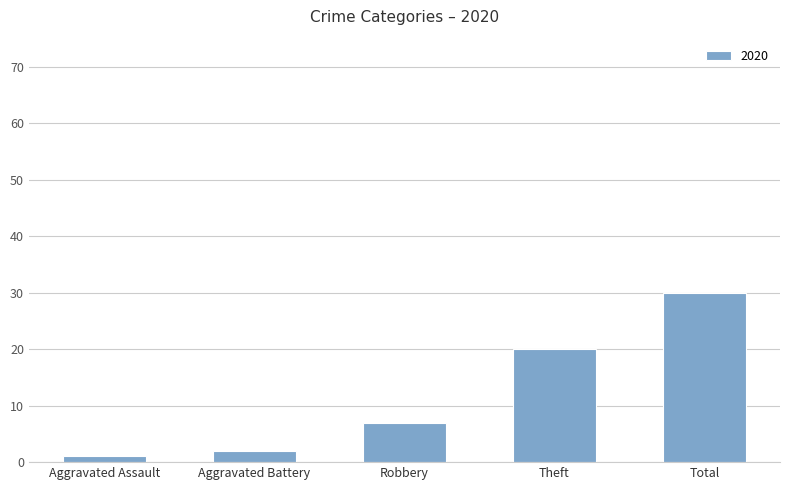

What is the label of the 3rd bar from the right?

Robbery